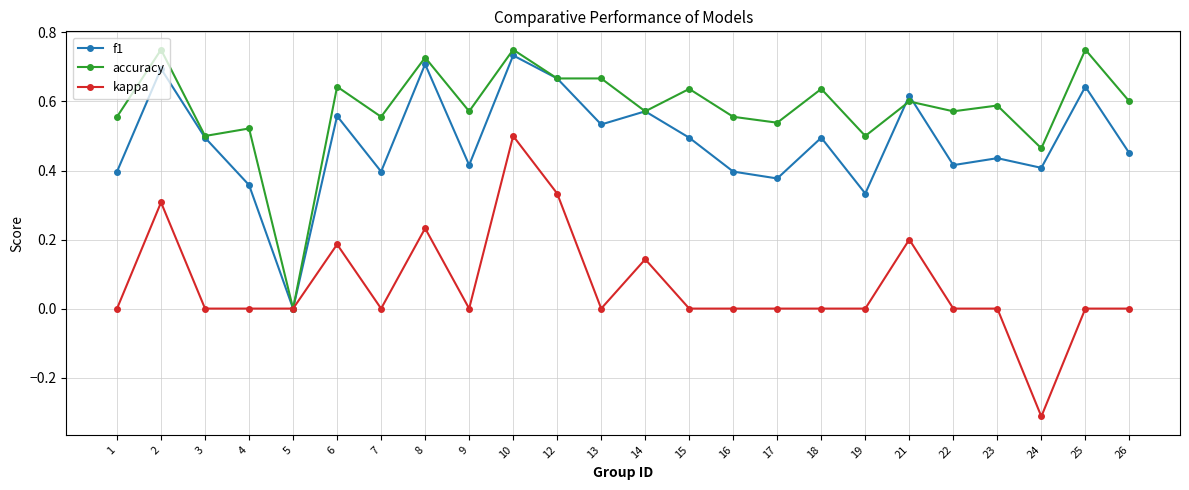

After their last crossing, which series has the higher values: f1 or accuracy?

accuracy